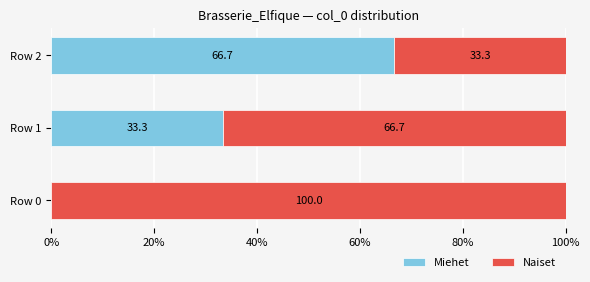

At which label does Miehet reach its peak?

Row 2